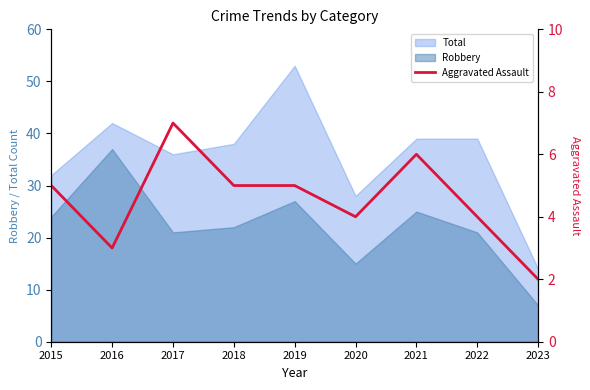

At which label is Total closest to 33?

2015